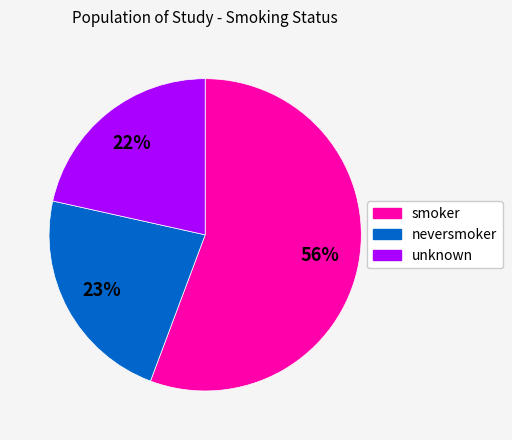

To the nearest percent, what percentage of the pie is neversmoker?

23%